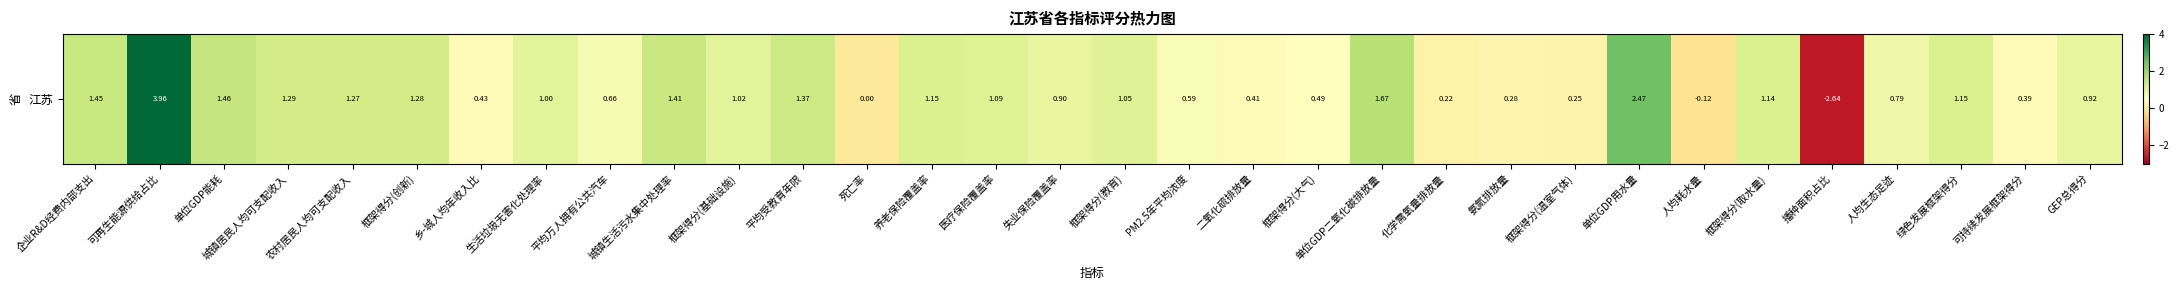

What is the average value?

0.9